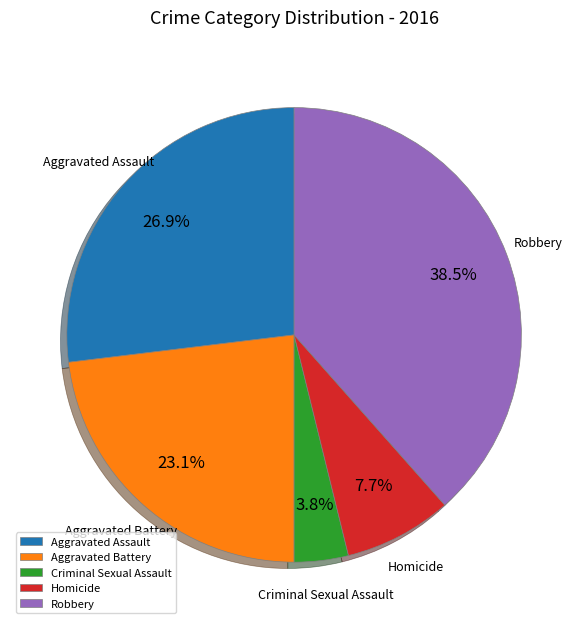

What is the ratio of the value at Aggravated Battery to the value at Aggravated Assault?

0.9